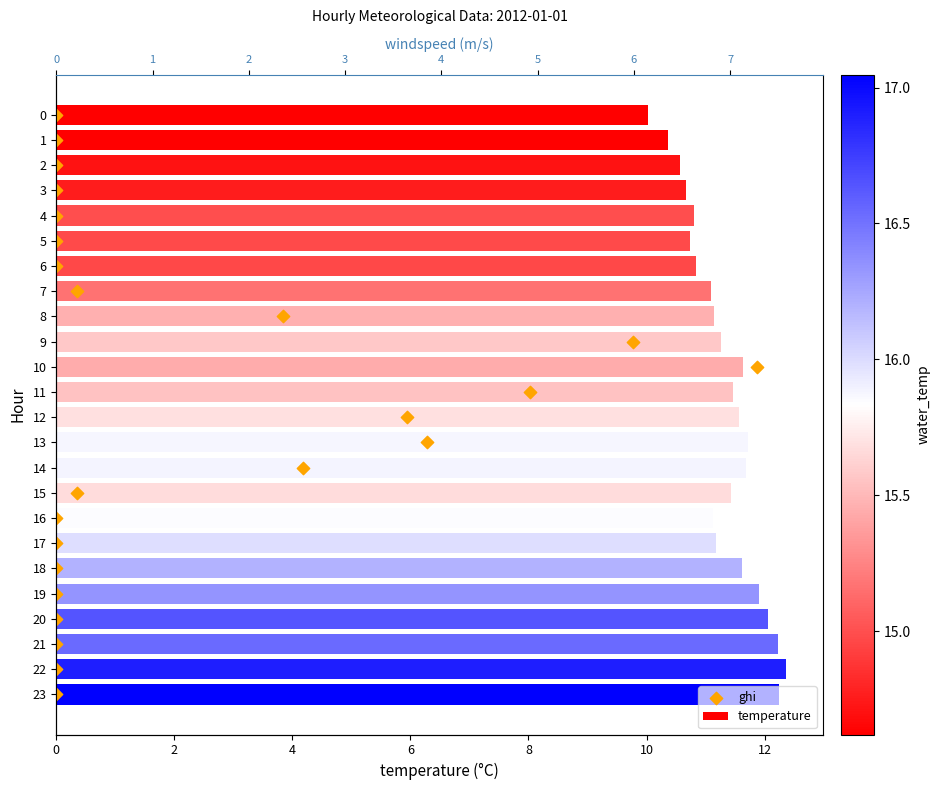

Which series contains the lowest Y value?

ghi